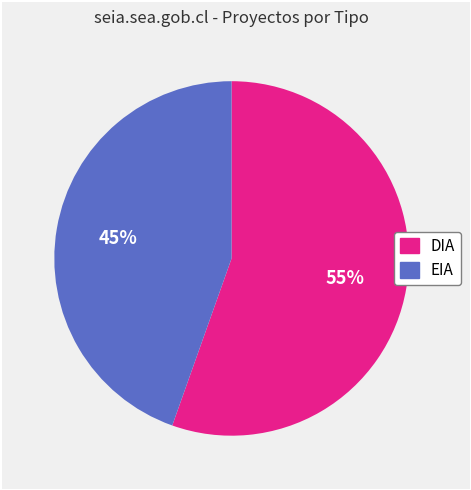

Count the number of slices in the pie.

2